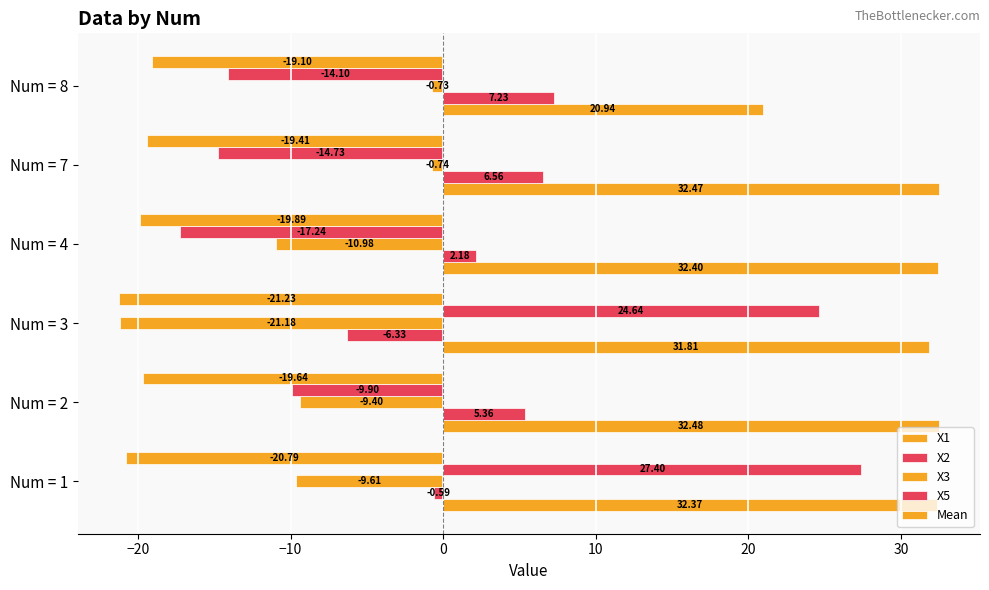

How many data points in X3 are less than -9?

4